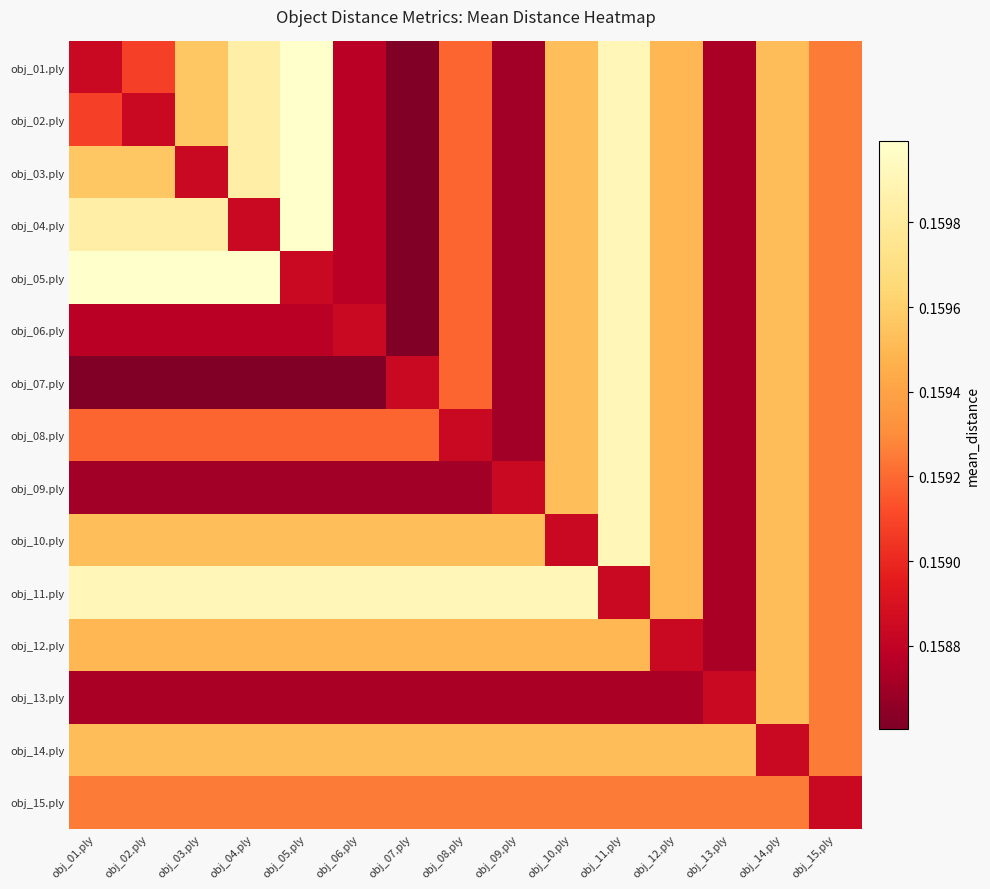

At which category is the sum across all series the highest?

obj_11.ply